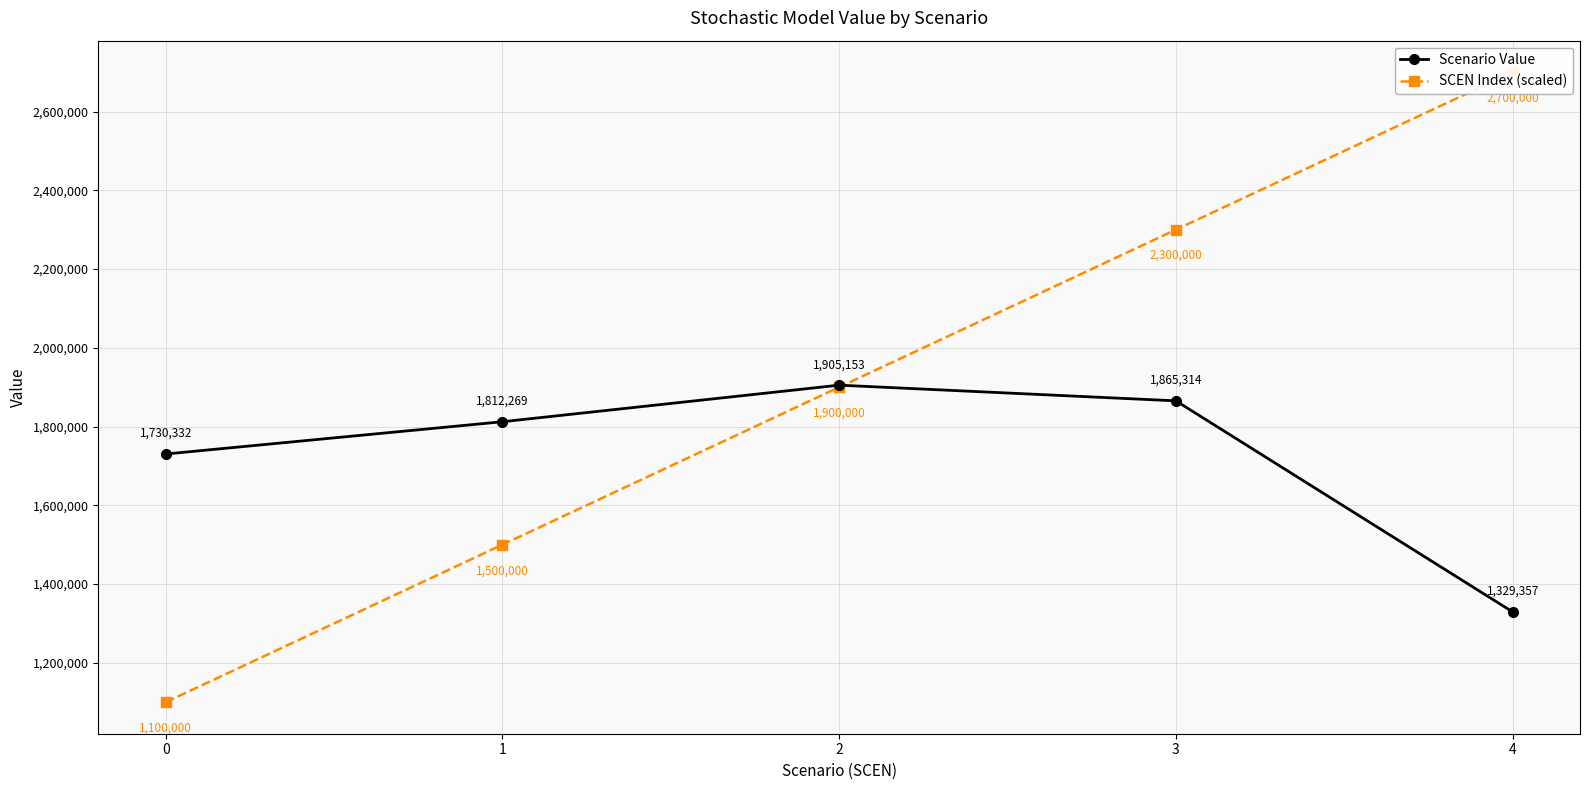

What is the difference between the maximum and minimum values in the SCEN Index (scaled) series?

1600000.0